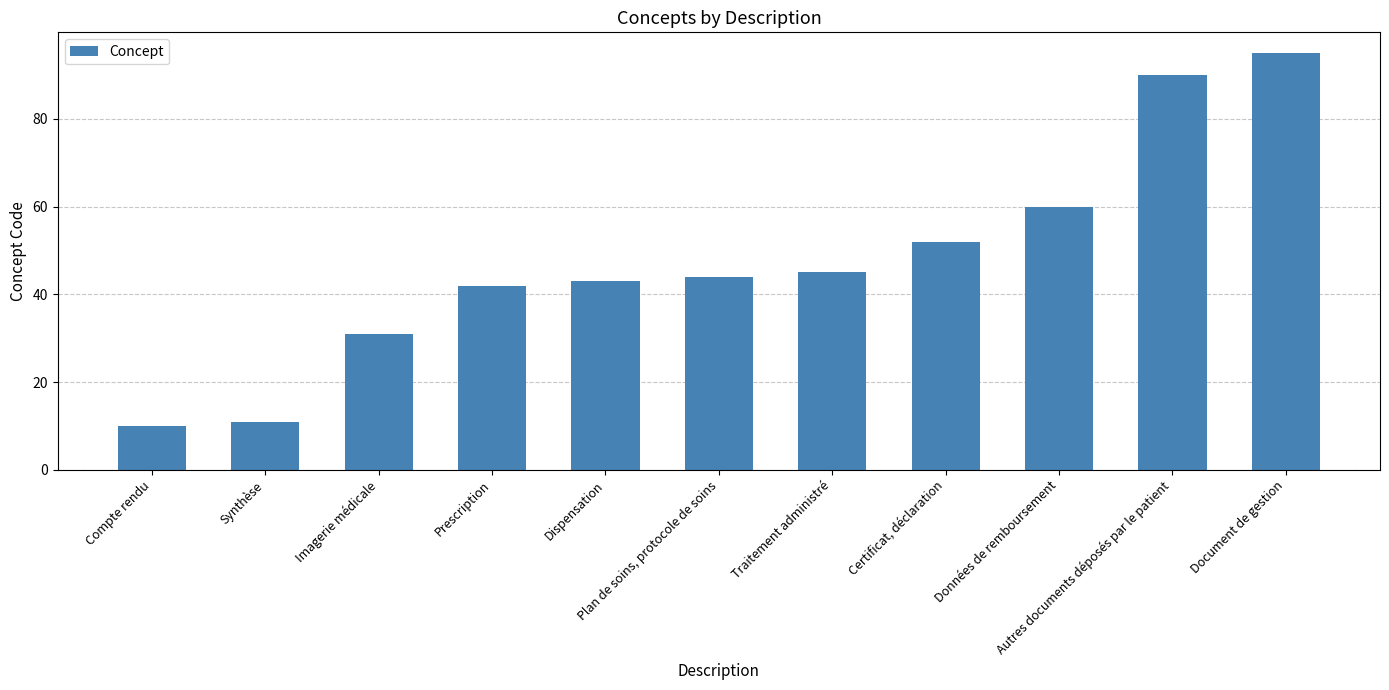

How many distinct data groups are displayed?

1